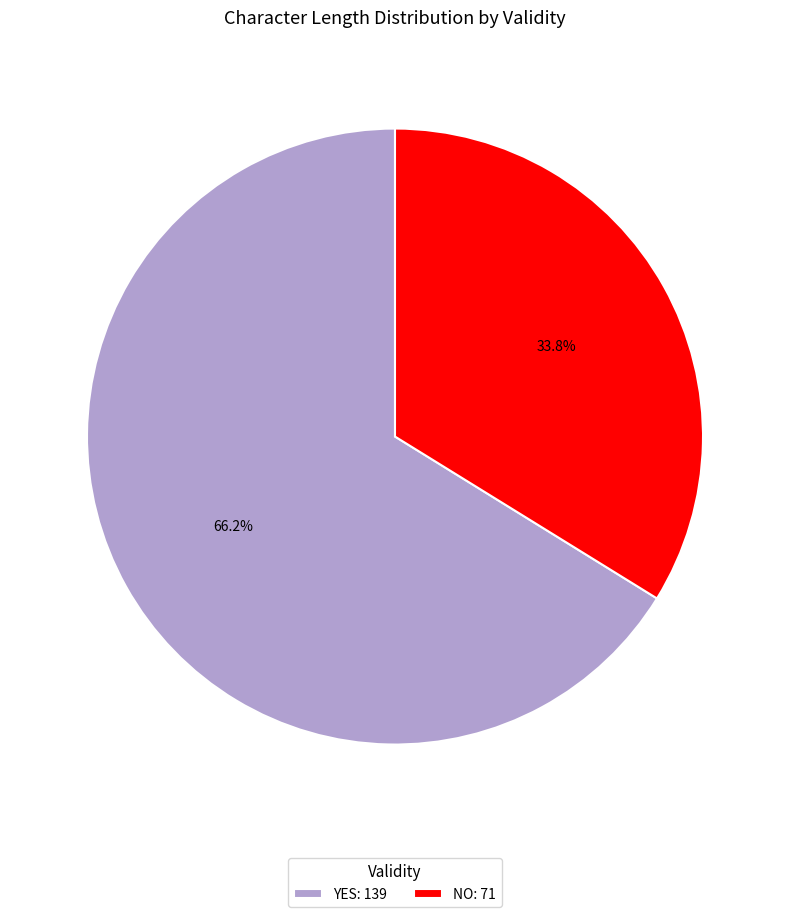

Between NO: 71 and YES: 139, which is larger?

YES: 139